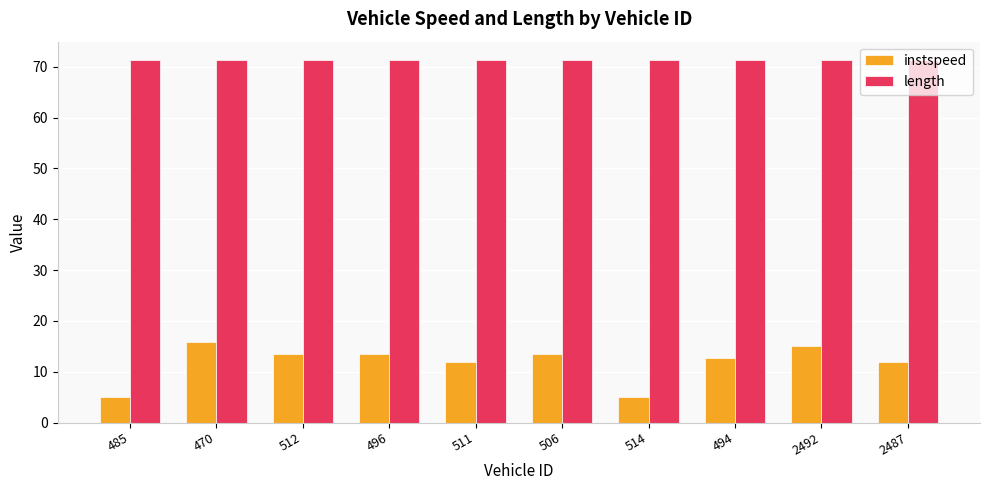

What is the spread (max minus min) of values at 514?

66.4